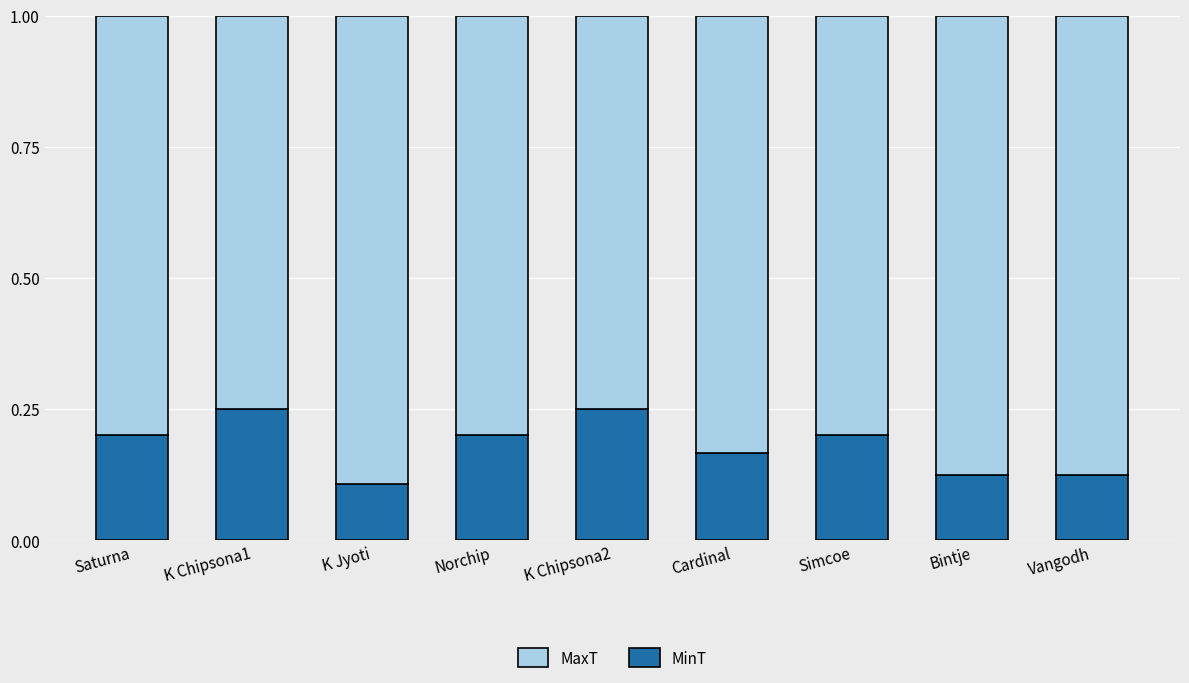

What is the sum of all MinT values?

1.6